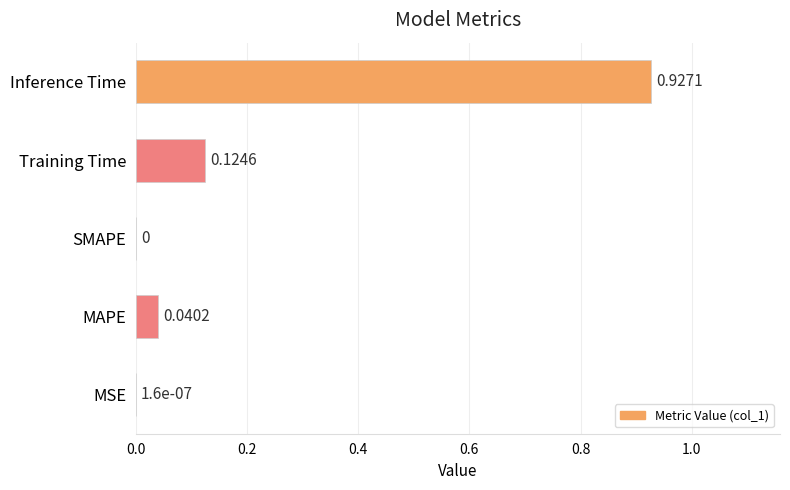

What is the sum of all values?

1.1